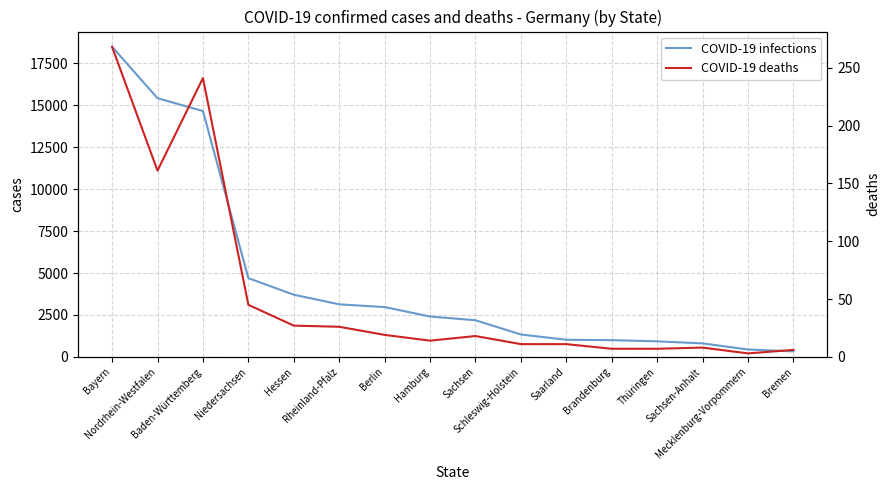

How many interior local peaks does the COVID-19 deaths series have?

3